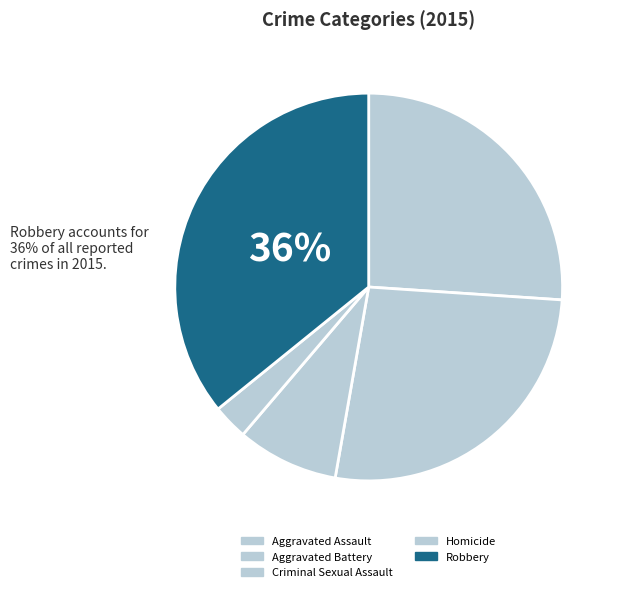

To the nearest percent, what is the average slice percentage?

20%